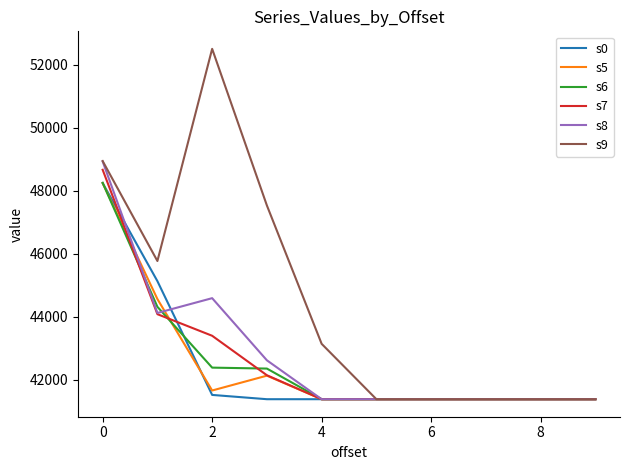

Which series has the widest spread of values?

s9